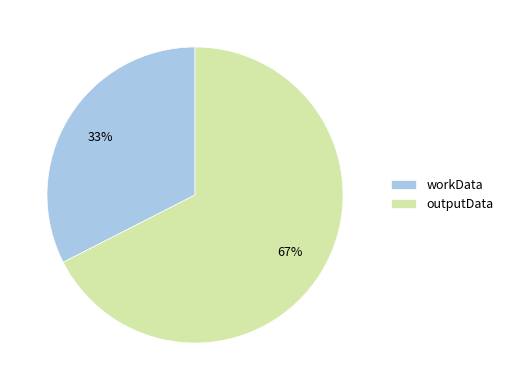

True or false: outputData accounts for 67% of the total.

True